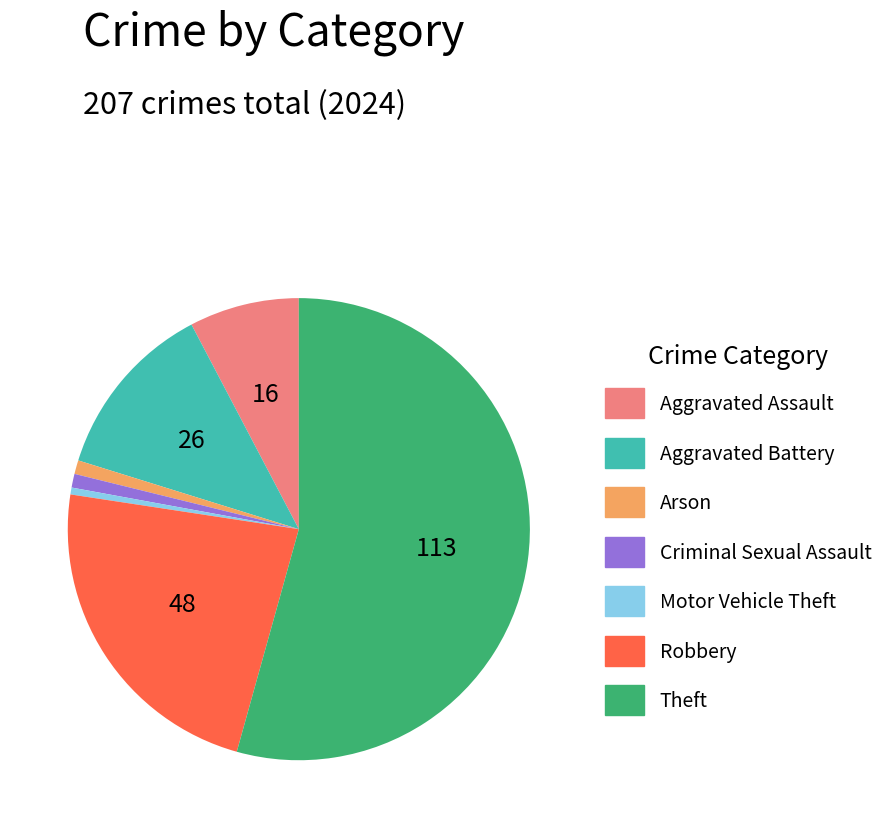

Does any single category account for the majority?

Yes